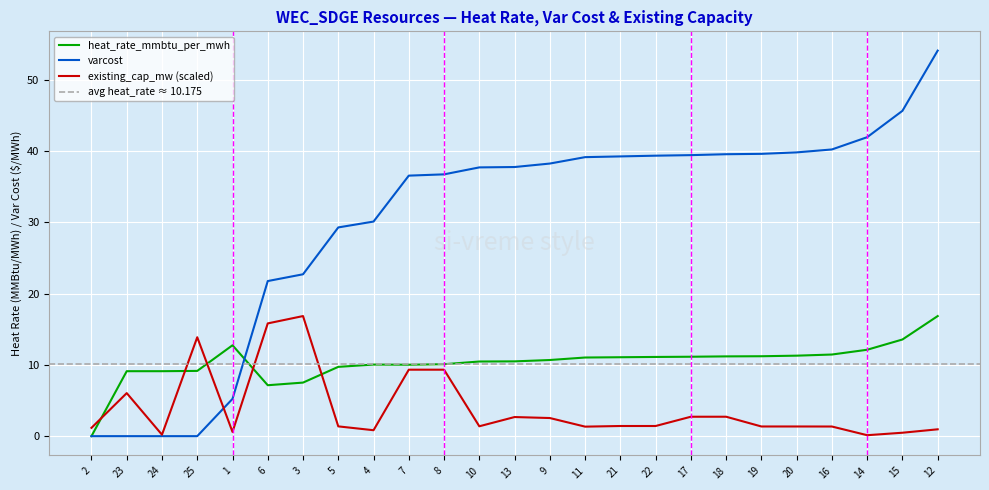

Reading left to right, what are all the values shown in this chart?

heat_rate_mmbtu_per_mwh: 2=0.0	23=9.1	24=9.1	25=9.2	1=12.8	6=7.2	3=7.5	5=9.7	4=10.1	7=10.0	8=10.1	10=10.5	13=10.5	9=10.7	11=11.0	21=11.1	22=11.1	17=11.2	18=11.2	19=11.2	20=11.3	16=11.5	14=12.1	15=13.6	12=16.9
varcost: 2=0.0	23=0.0	24=0.0	25=0.0	1=5.2	6=21.8	3=22.7	5=29.3	4=30.1	7=36.6	8=36.8	10=37.7	13=37.8	9=38.3	11=39.2	21=39.3	22=39.4	17=39.5	18=39.6	19=39.6	20=39.8	16=40.3	14=42.0	15=45.7	12=54.1
existing_cap_mw: 2=1.2	23=6.0	24=0.2	25=13.9	1=0.6	6=15.8	3=16.9	5=1.4	4=0.8	7=9.3	8=9.3	10=1.4	13=2.7	9=2.5	11=1.3	21=1.4	22=1.4	17=2.7	18=2.7	19=1.4	20=1.4	16=1.4	14=0.1	15=0.5	12=1.0